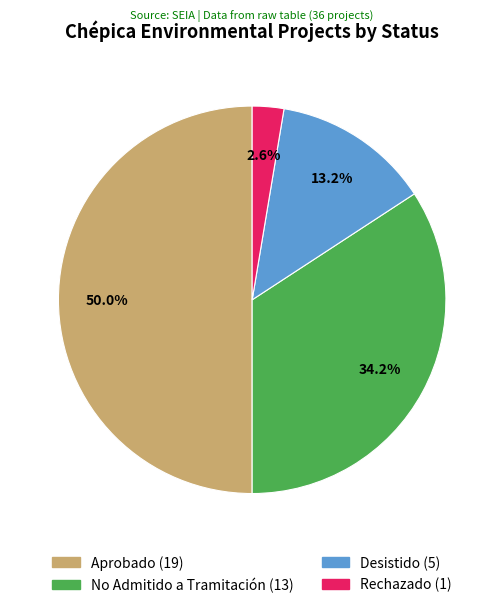

To the nearest percent, what percentage of the pie is No Admitido a Tramitación?

34%